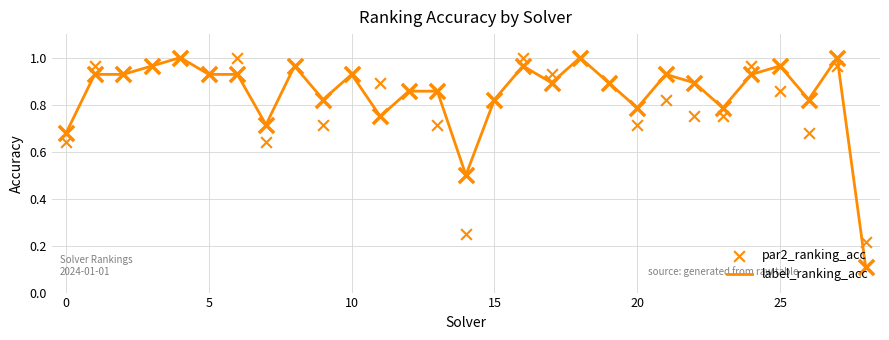

Which series contains the lowest Y value?

label_ranking_acc